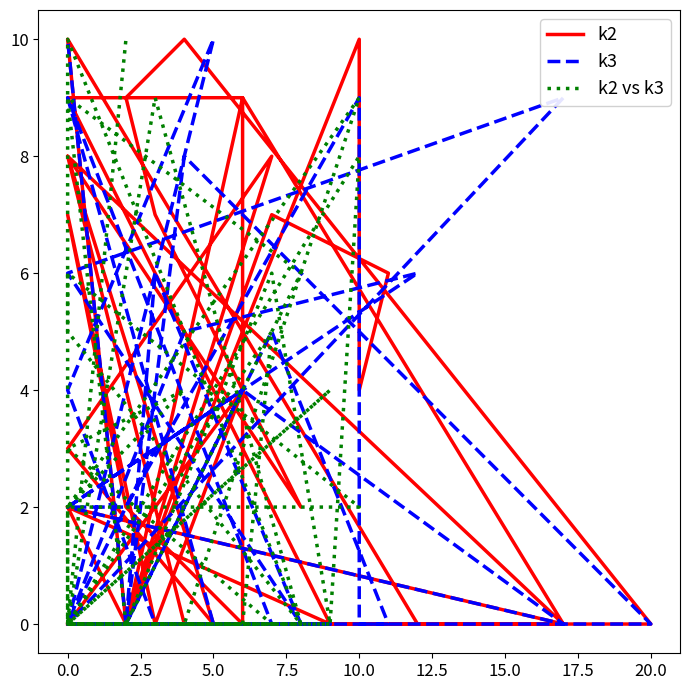

What are all the series names shown in the legend?

k2, k3, k2 vs k3